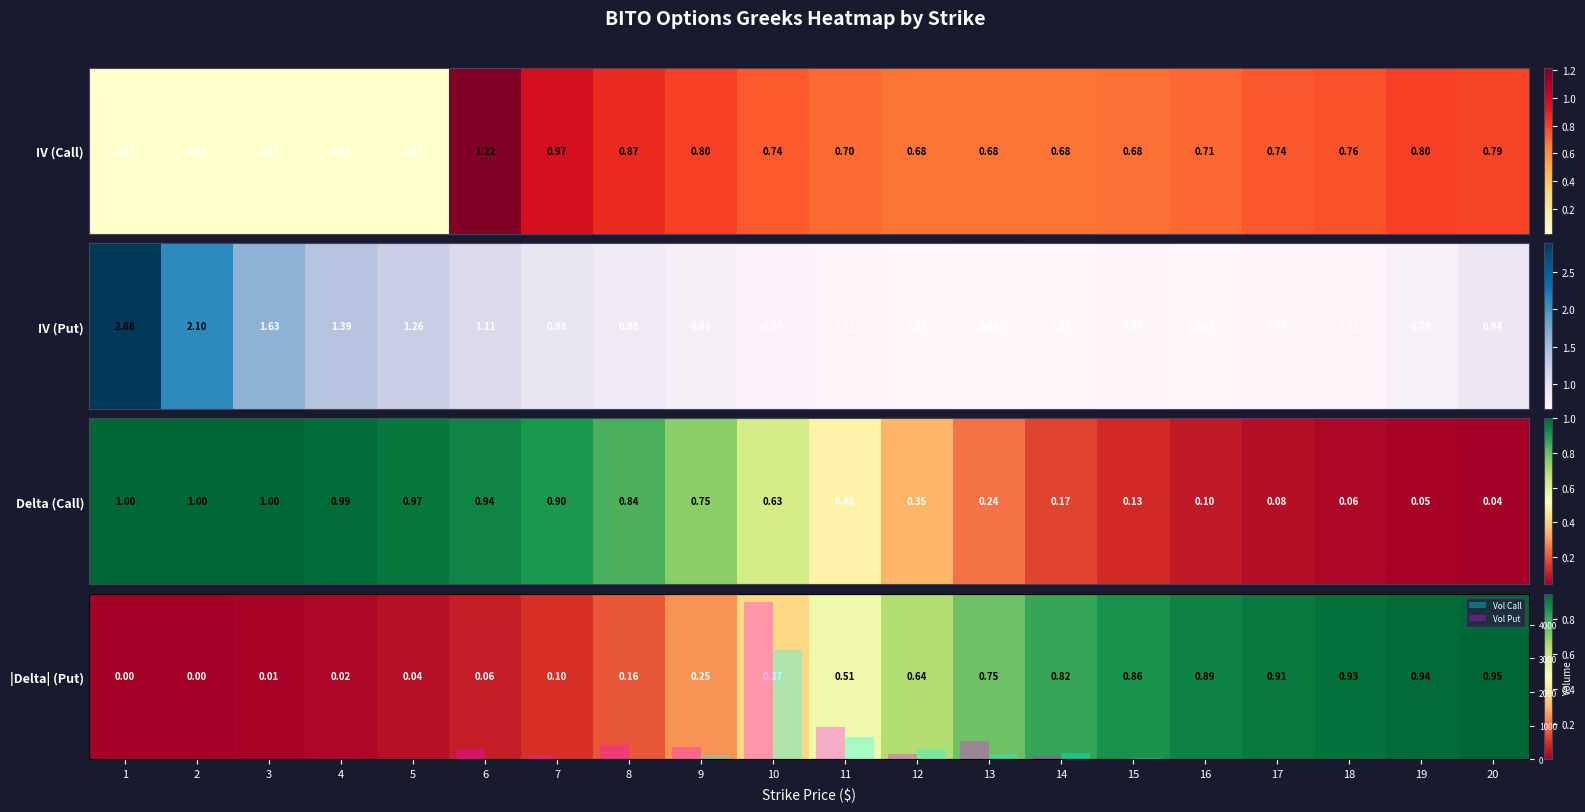

What is the total value across all series at 7?

87.1